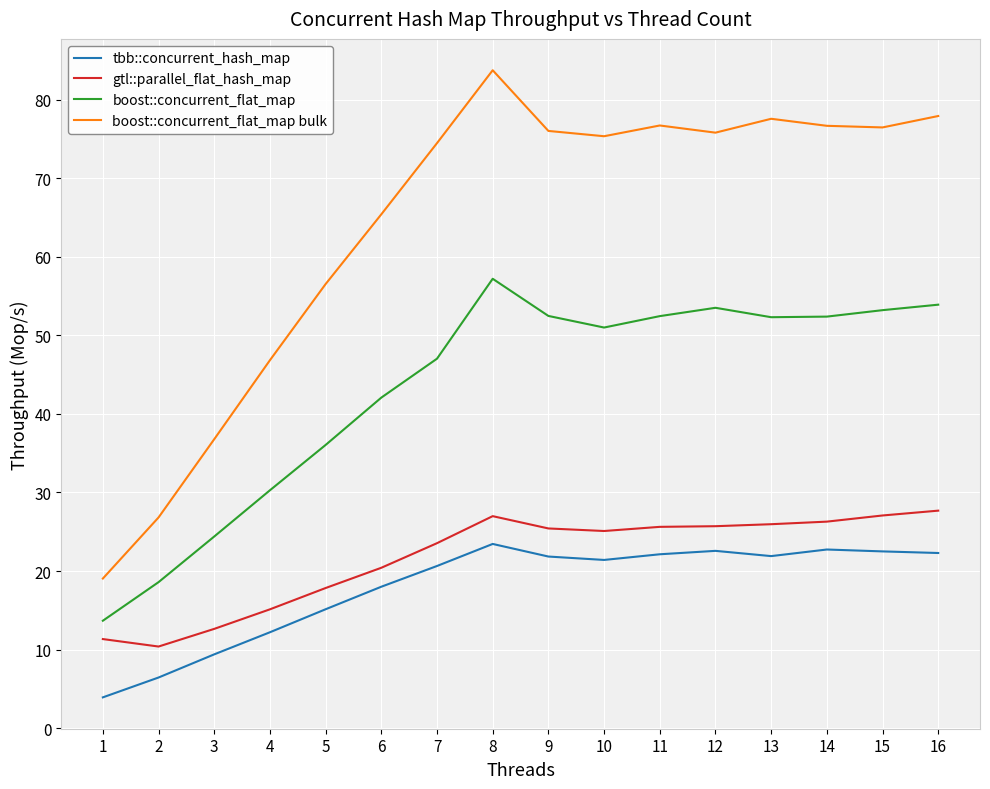

How many interior local peaks does the boost::concurrent_flat_map bulk series have?

3